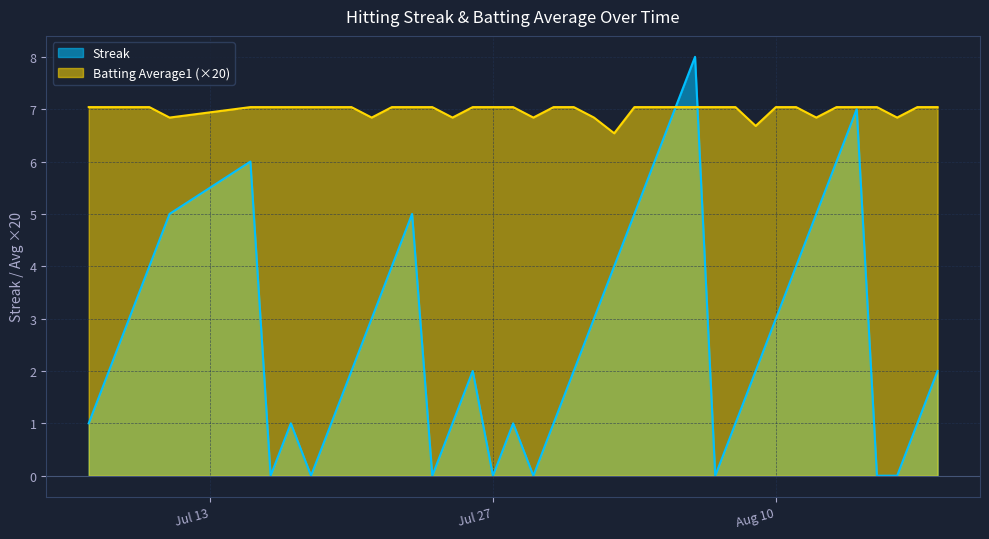

What is the spread (max minus min) of values at 2010-07-26?

5.0